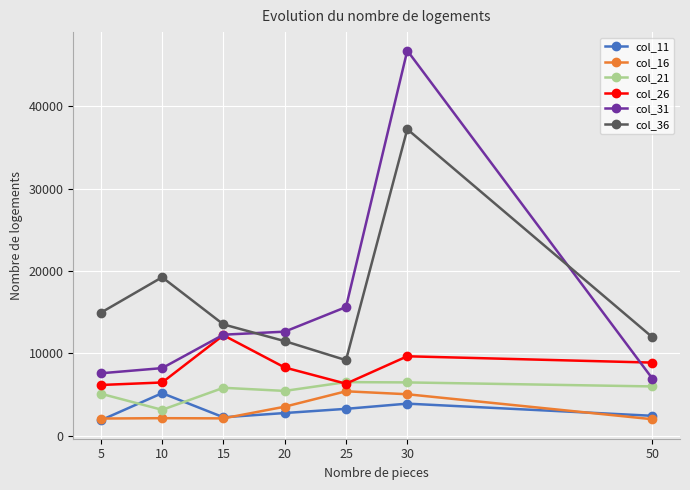

Which series has the largest range (max minus min)?

col_31